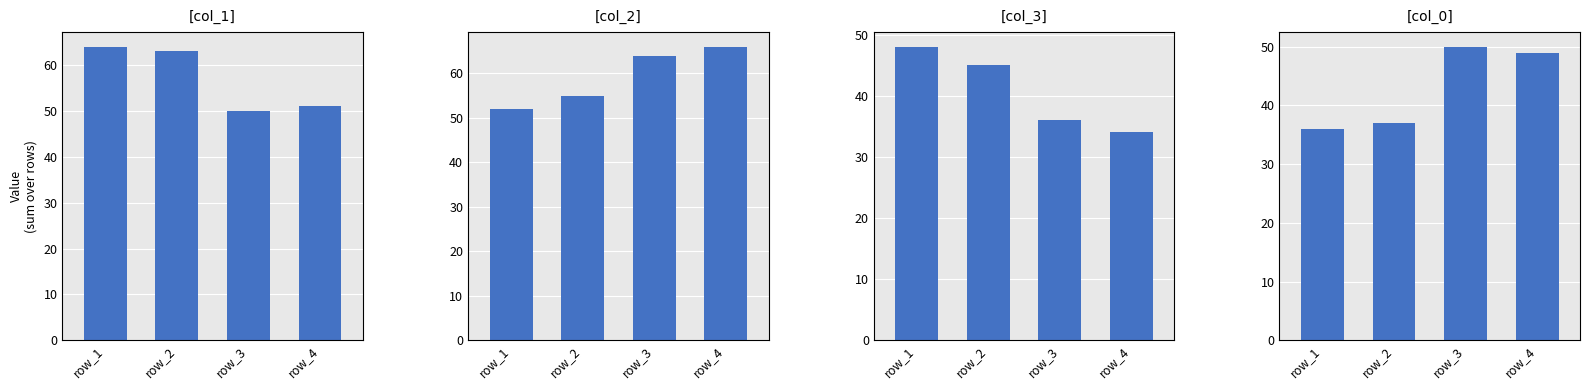

The [col_3] series shows 48 at row_1. True or false?

True